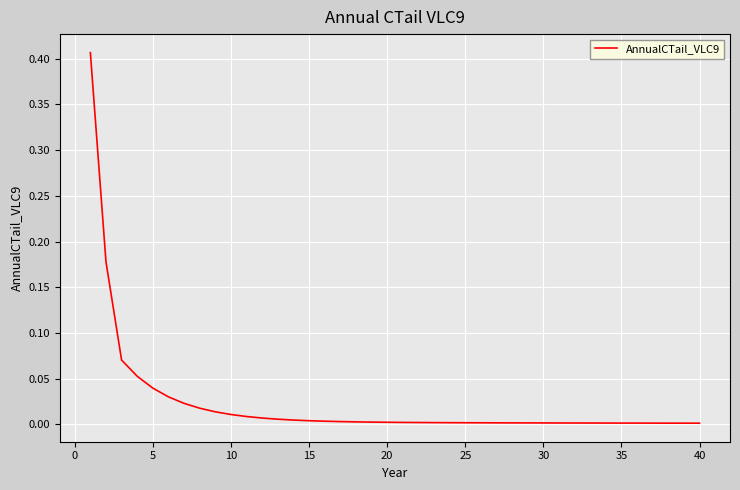

How many lines are shown in the chart?

1